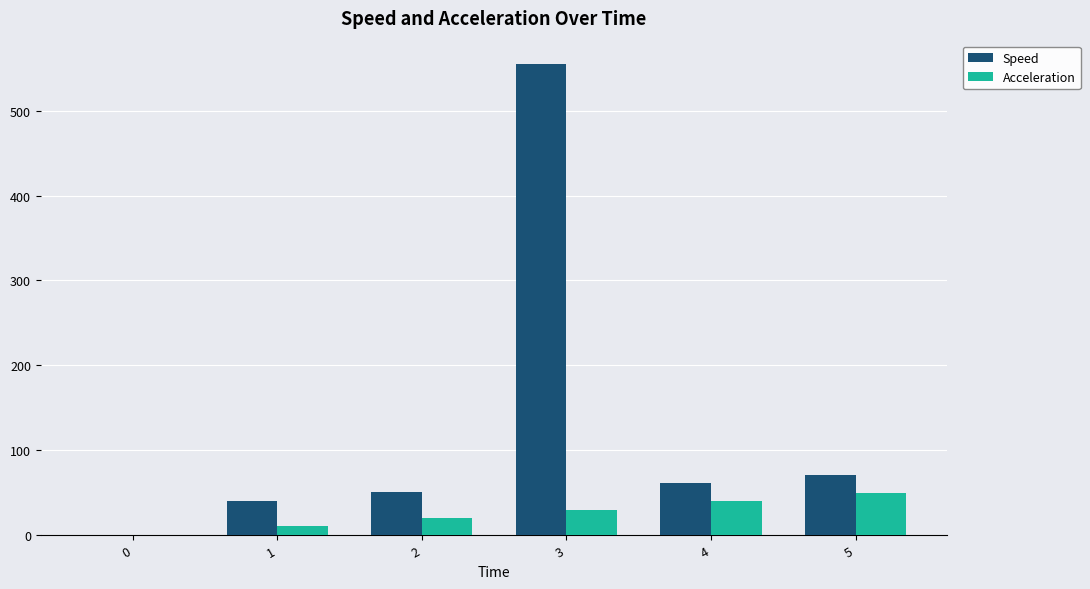

What is the total value across all series at 2?

70.1